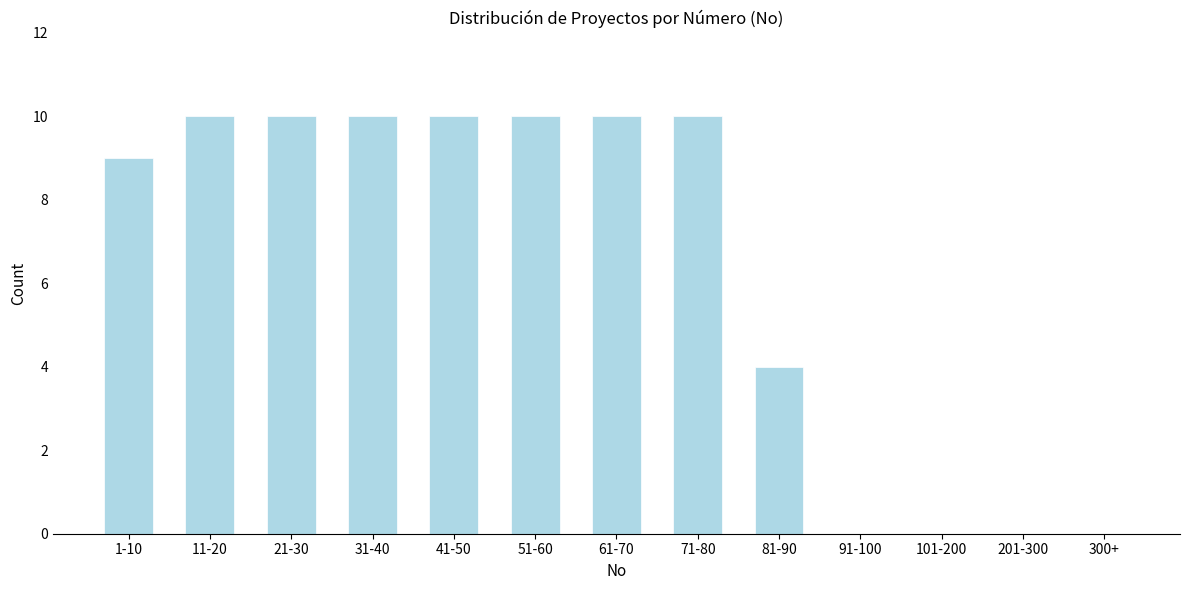

Reading left to right, transcribe all the data shown in this chart.

1-10=9	11-20=10	21-30=10	31-40=10	41-50=10	51-60=10	61-70=10	71-80=10	81-90=4	91-100=0	101-200=0	201-300=0	300+=0